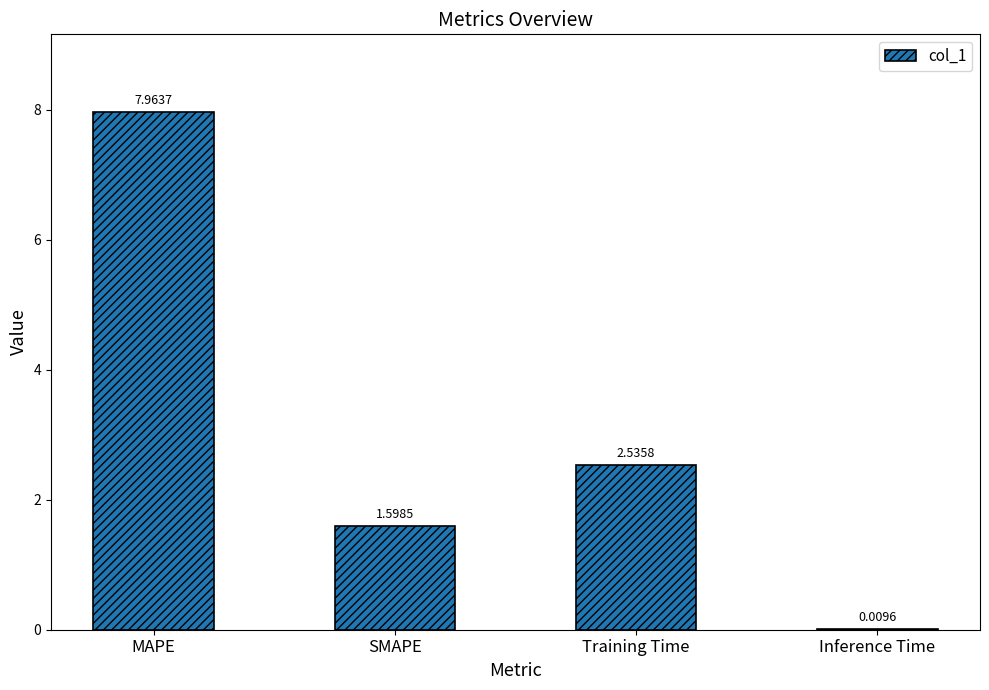

At which label does the data first exceed 2?

MAPE